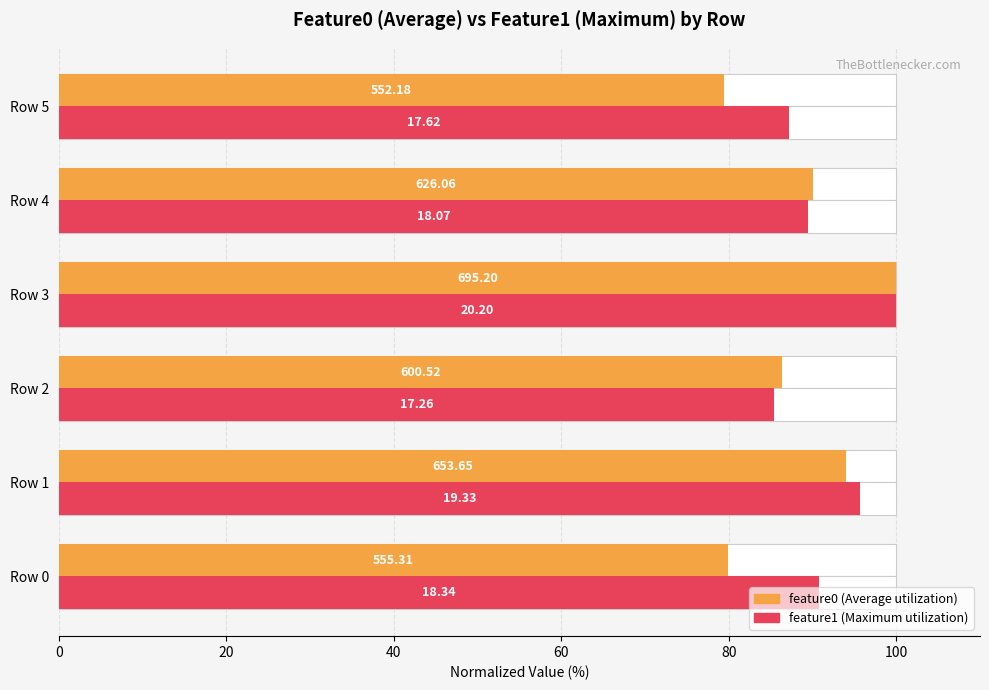

List the series in order of their overall mean, lowest first.

feature0, feature1